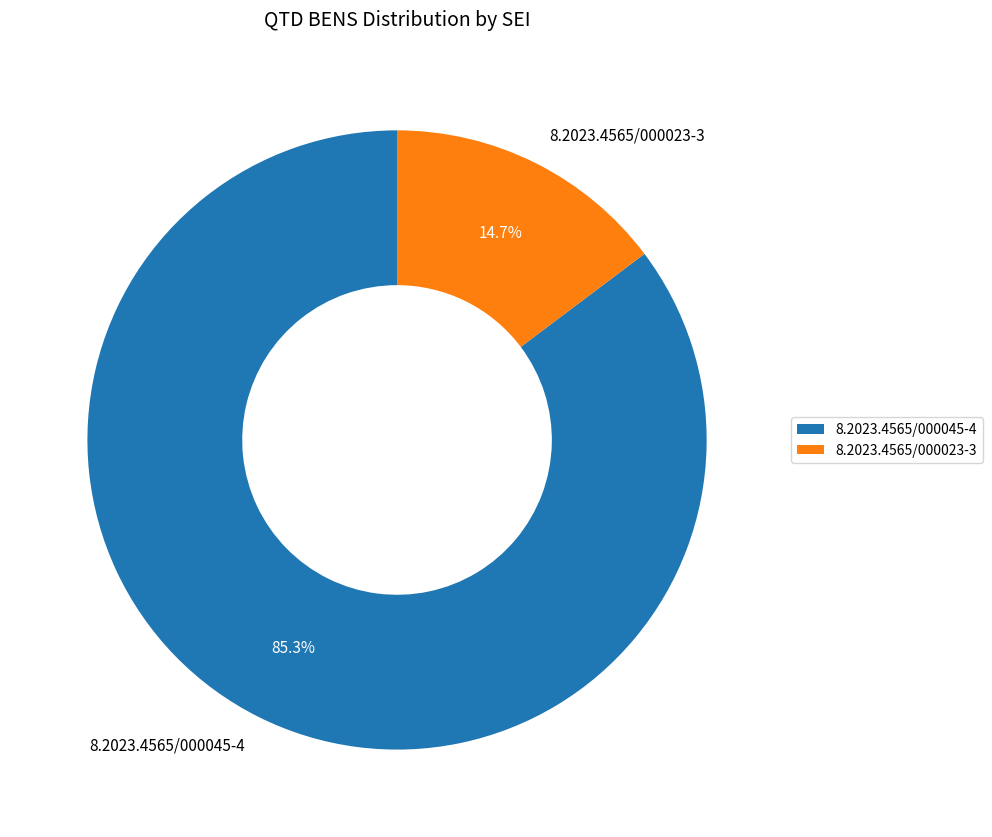

Approximately how many times larger is the value at 8.2023.4565/000045-4 compared to 8.2023.4565/000023-3?

5.8